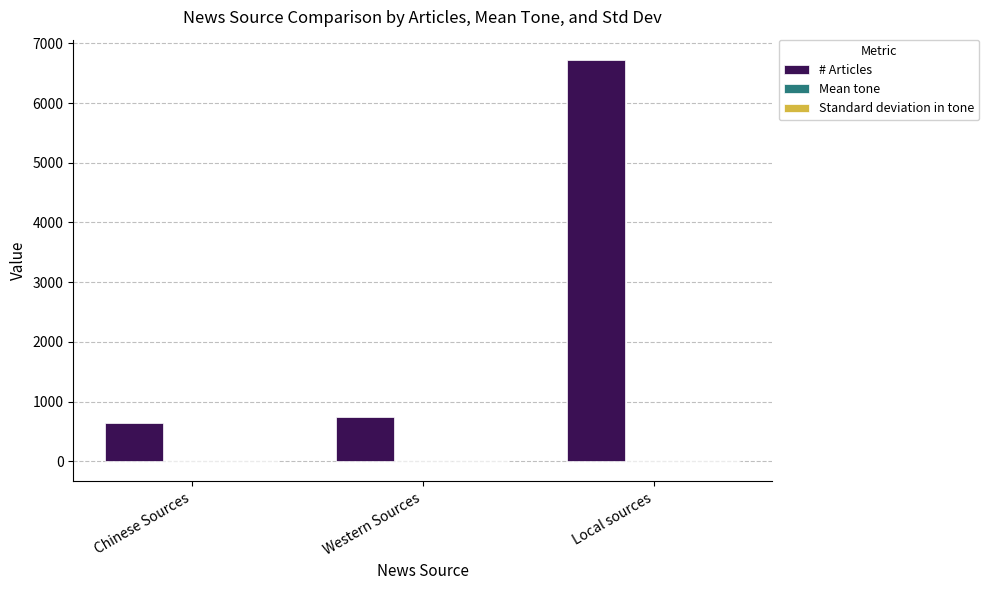

Which series changed the most between Chinese Sources and Local sources?

# Articles